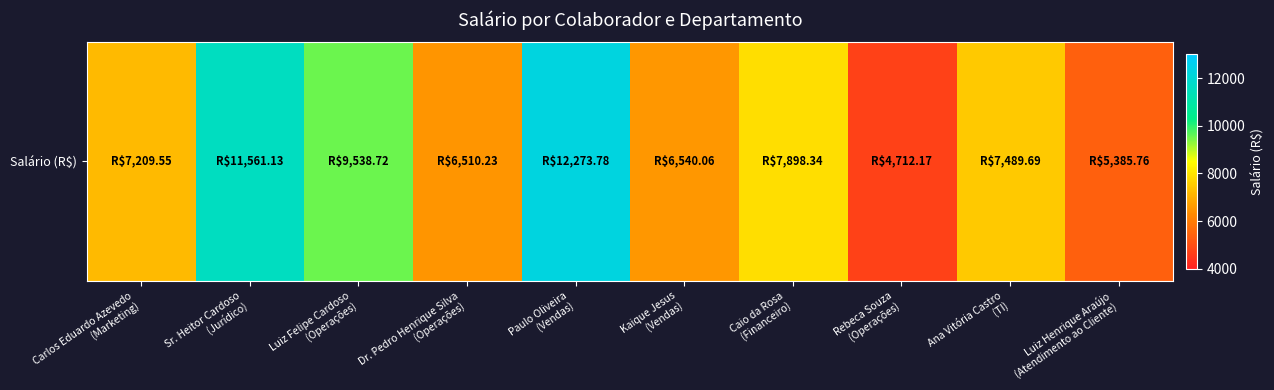

At which label does the data first exceed 7489?

Sr. Heitor Cardoso
(Jurídico)